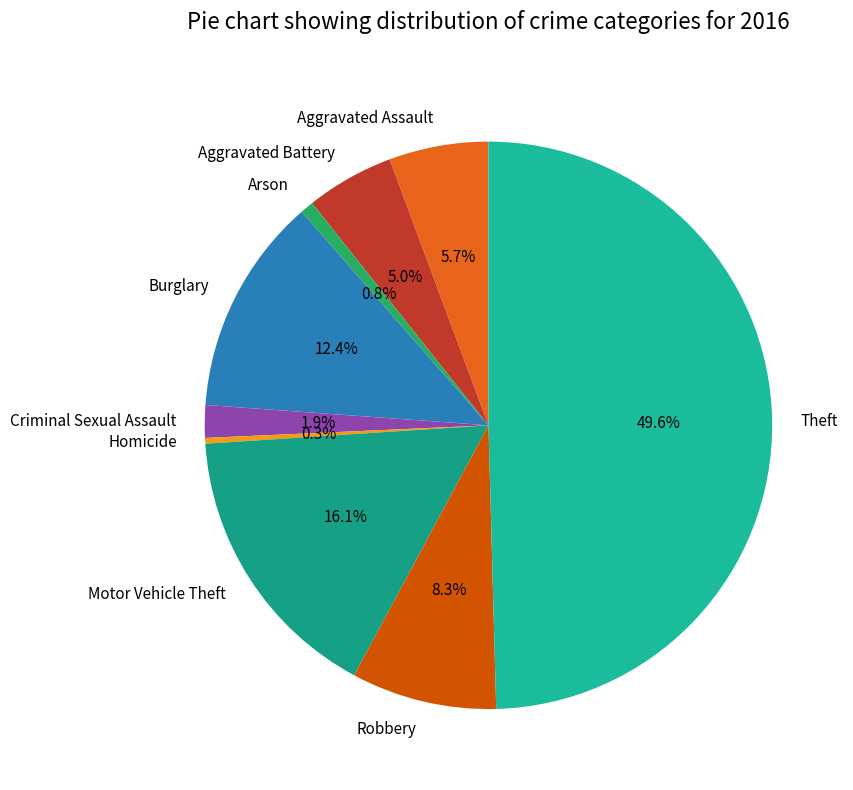

Combined, what portion of the pie is Aggravated Battery and Homicide?

5.3%